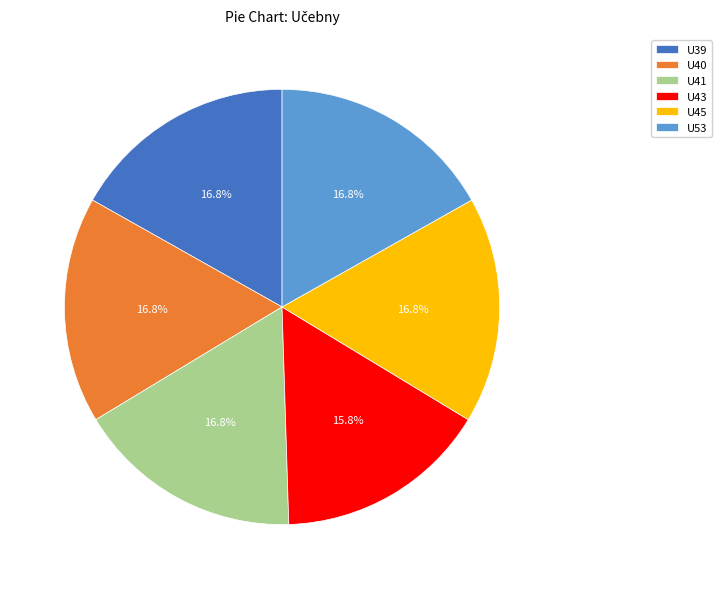

What is the total percentage of U40 and U45?

33.7%